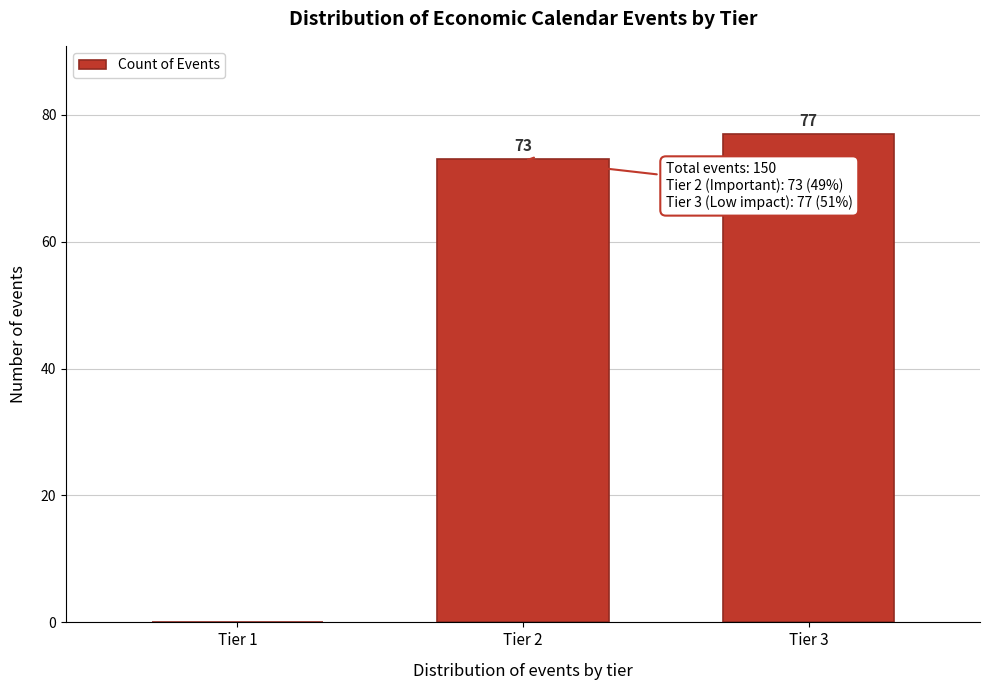

Reading left to right, list all the values displayed in this chart.

Tier 1=0	Tier 2=73	Tier 3=77